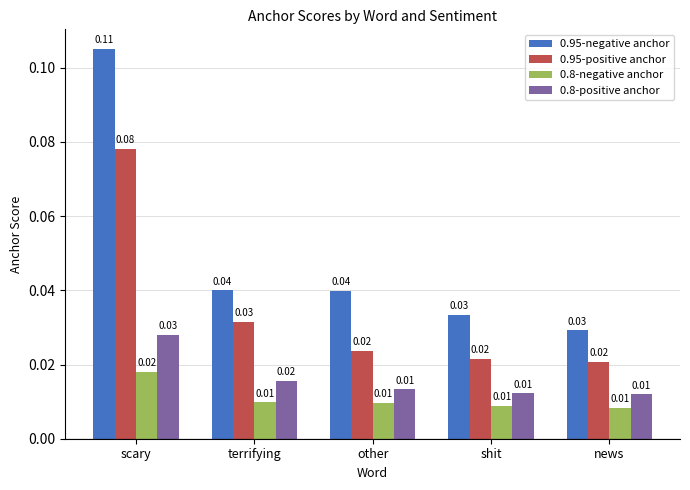

List the series in order of their peak value, highest first.

0.95-negative anchor, 0.95-positive anchor, 0.8-positive anchor, 0.8-negative anchor